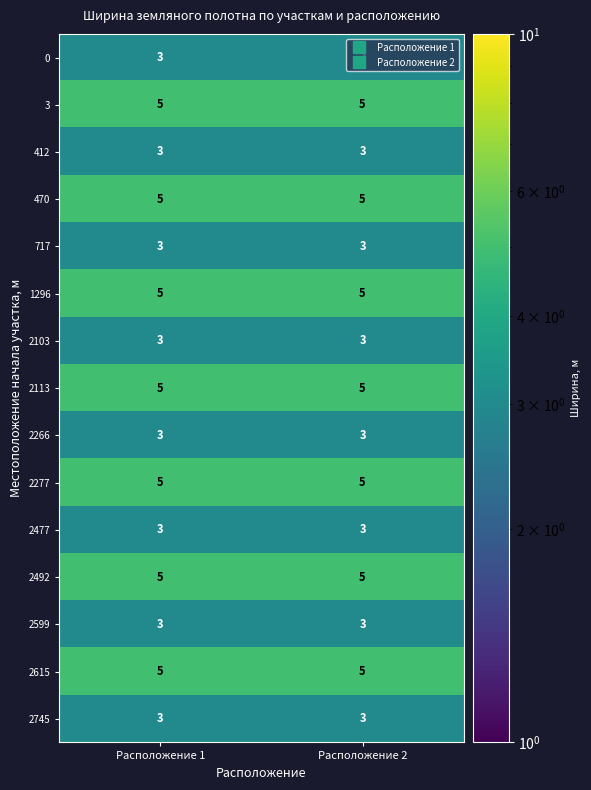

What value does the 1296 series have at Расположение 2?

5